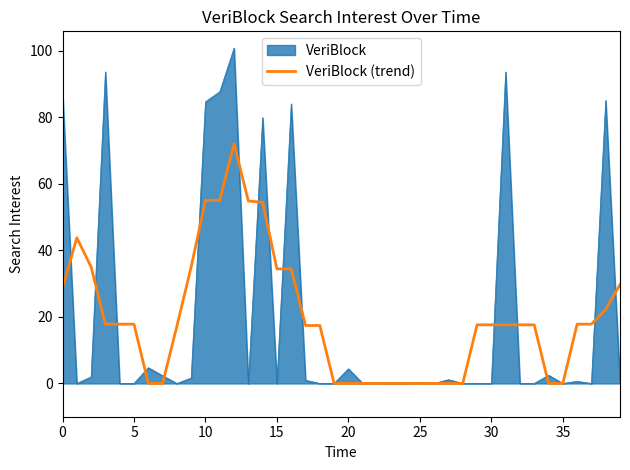

List the series in order of their peak value, lowest first.

VeriBlock (trend), VeriBlock